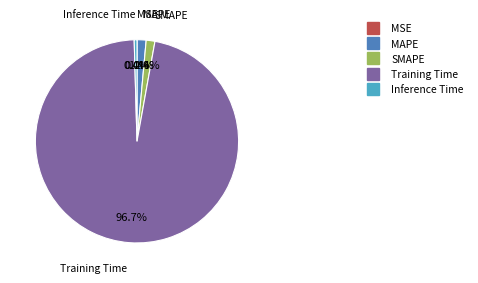

Which slice is the largest?

Training Time